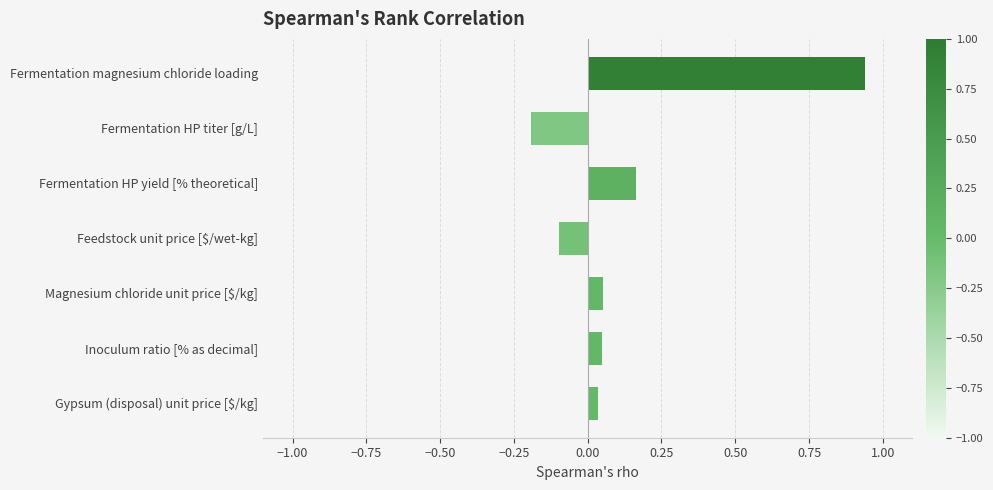

Is it true that the value at Feedstock unit price [$/wet-kg] is -0.0?

False